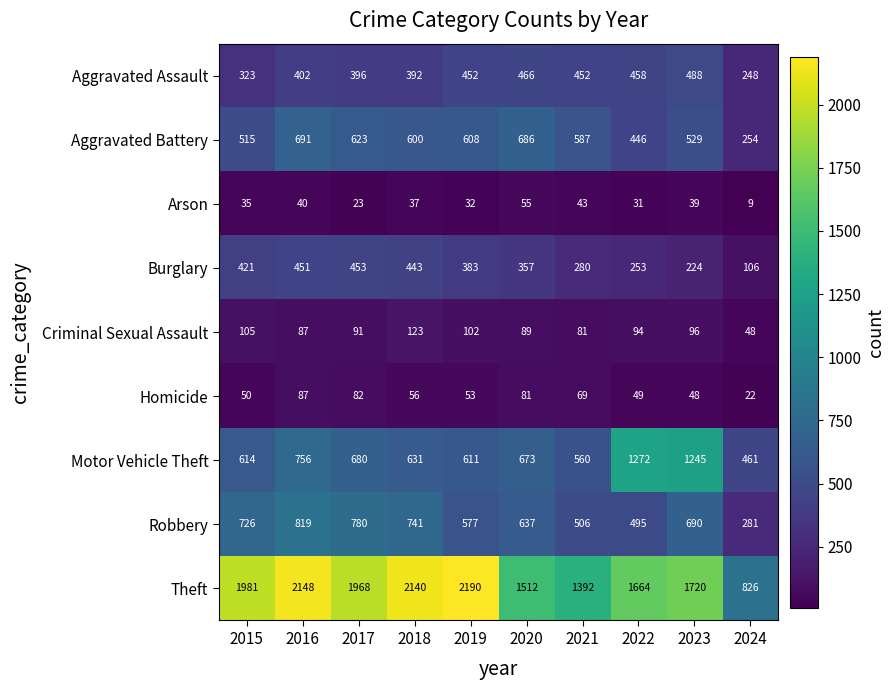

What is the maximum value shown in the chart?

2190